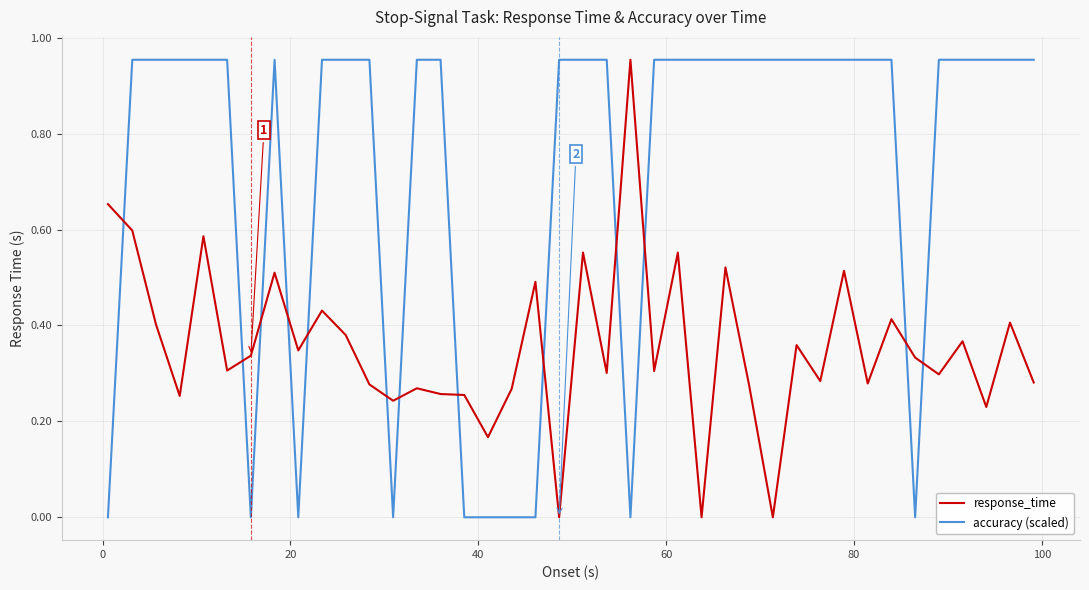

Which series has the largest total across all categories?

accuracy (scaled)